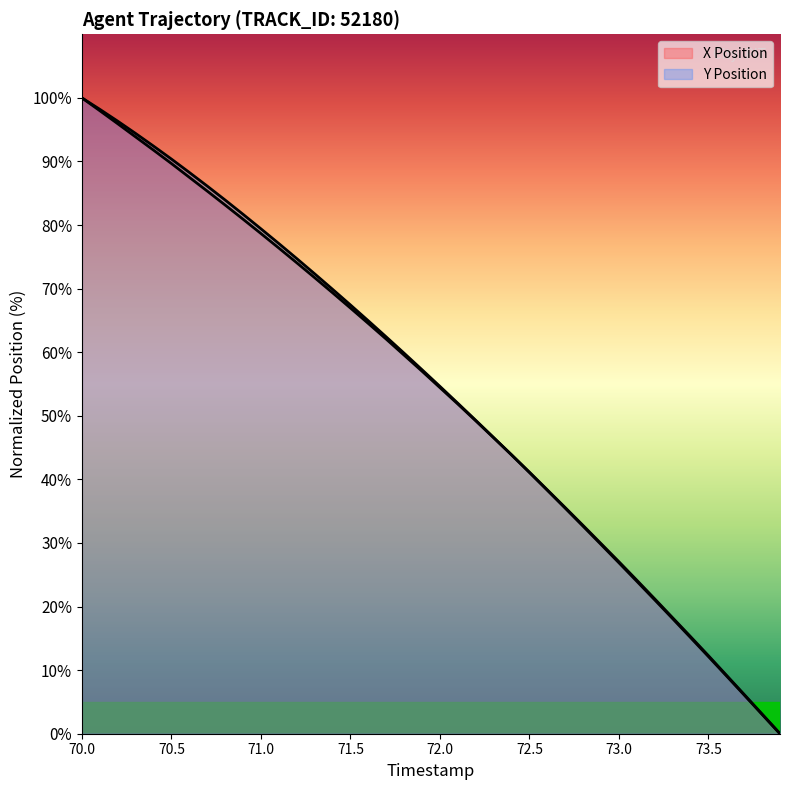

How many lines are shown in the chart?

2